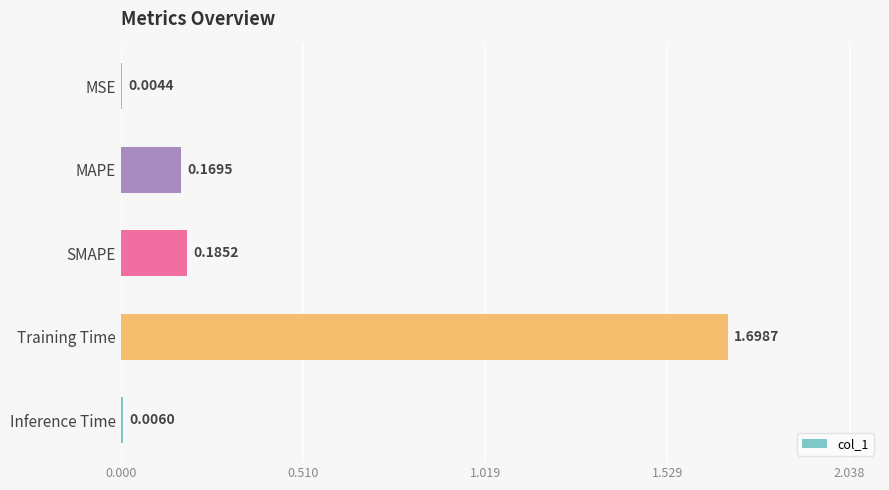

Where is the data nearest to the value 0?

MSE